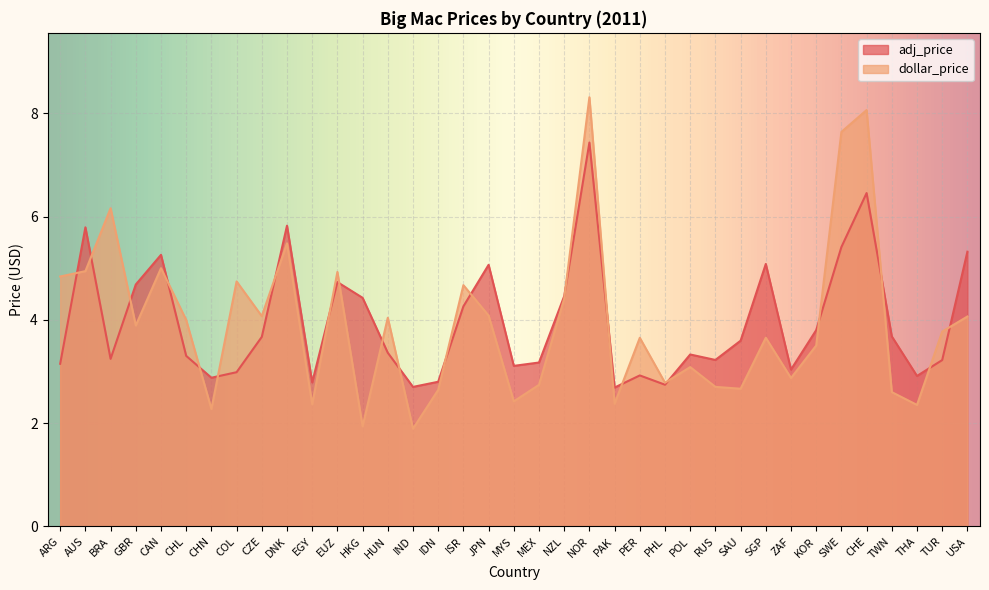

What is the maximum value shown in the chart?

8.3